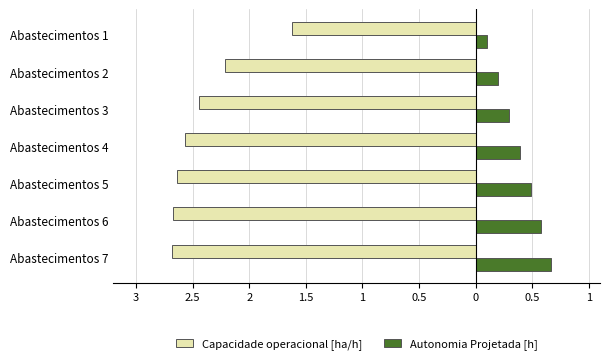

What are all the series names shown in the legend?

Capacidade operacional [ha/h], Autonomia Projetada [h]